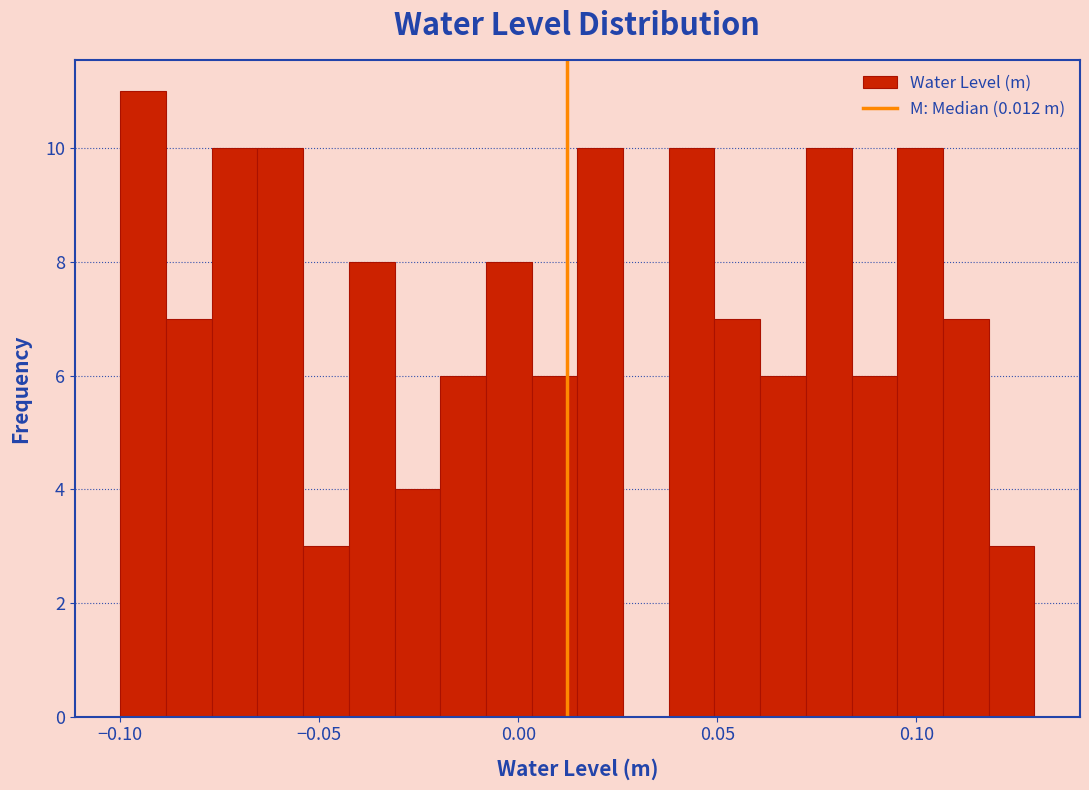

Around what value on the x-axis is the tallest bar? Give the approximate position of its centre, as read against the axis.

-0.095